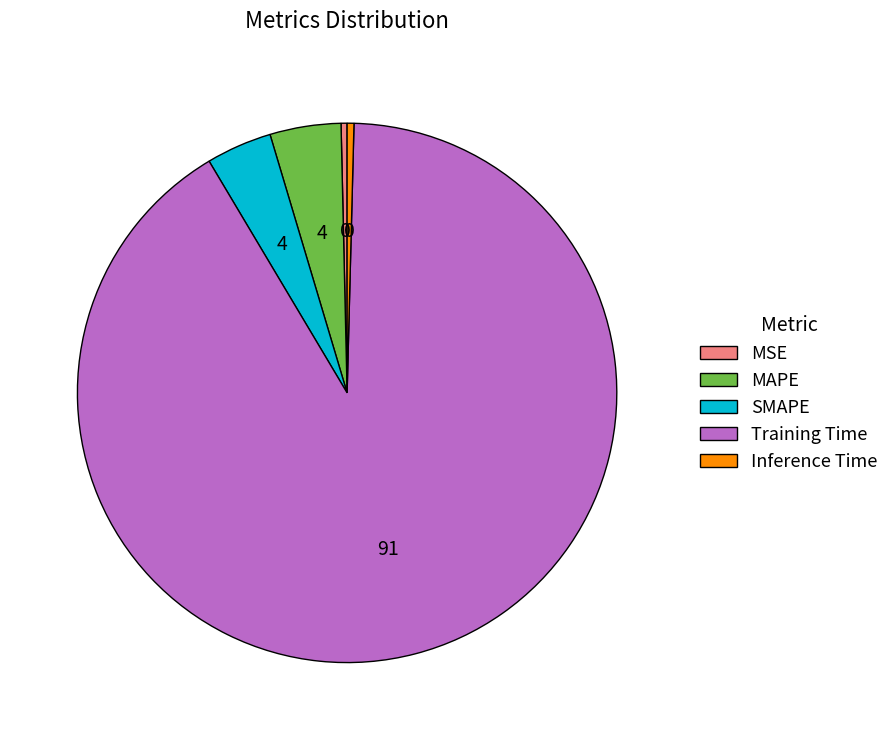

Do MSE and Inference Time together represent more than half of the pie?

No